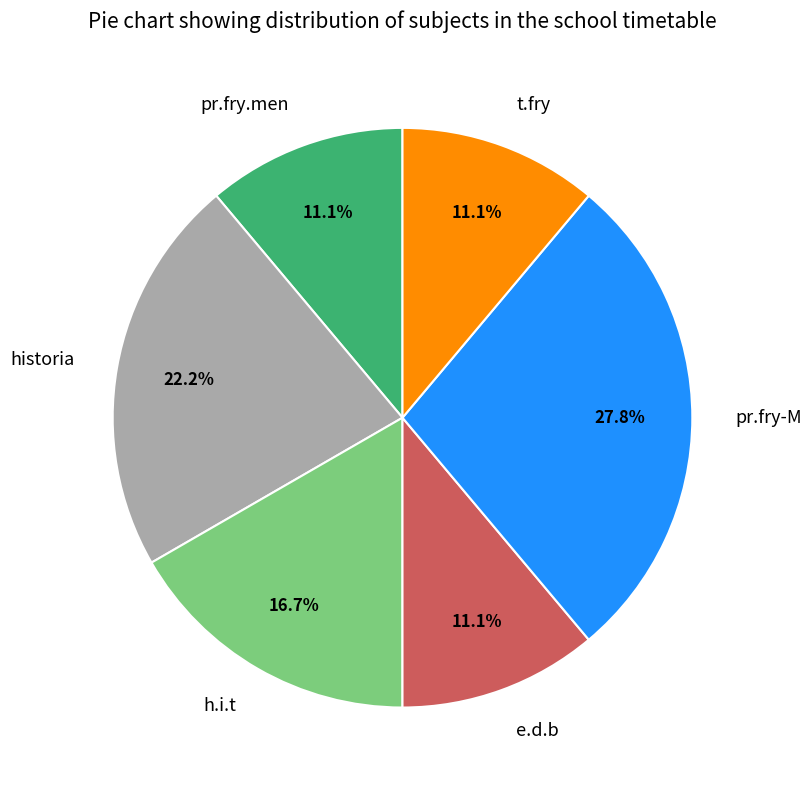

Approximately how many times larger is the value at e.d.b compared to t.fry?

1.0